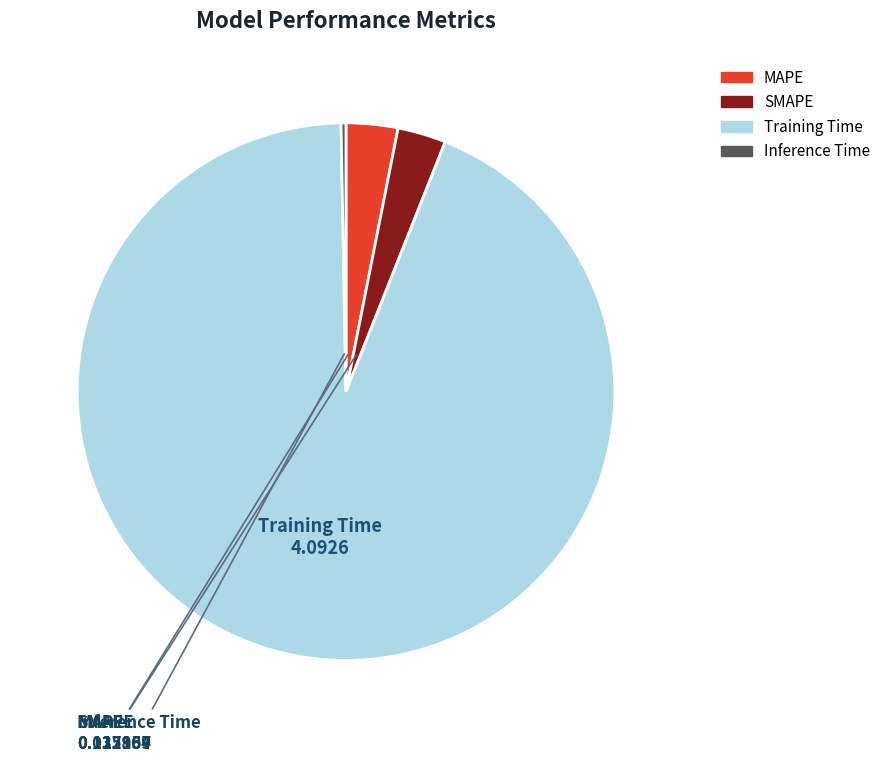

Which slice is the largest?

Training Time